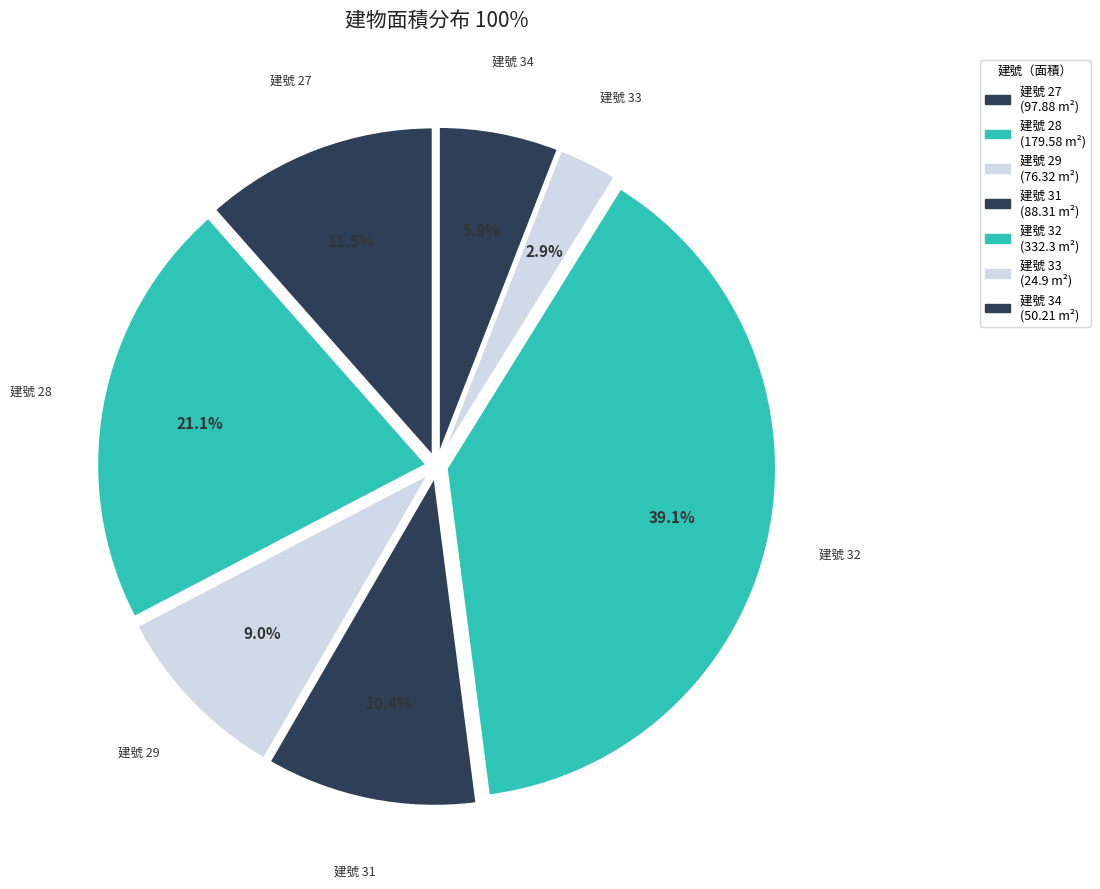

How many slices are in this pie chart?

7